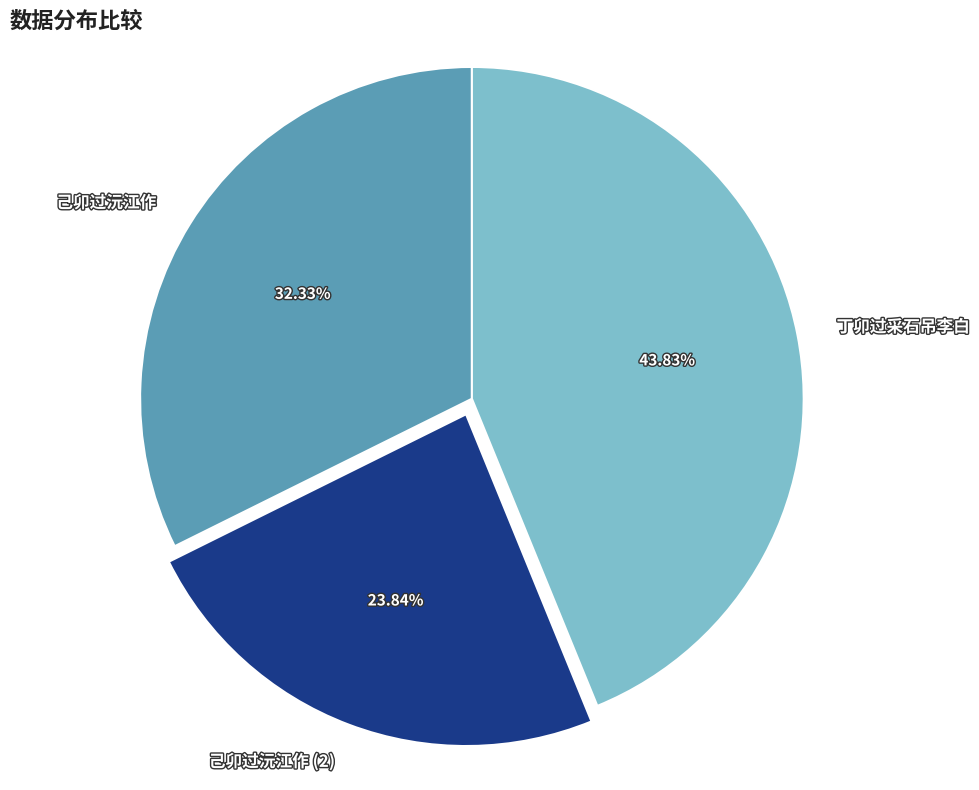

Does 己卯过沅江作 (2) represent more than half of the total?

No